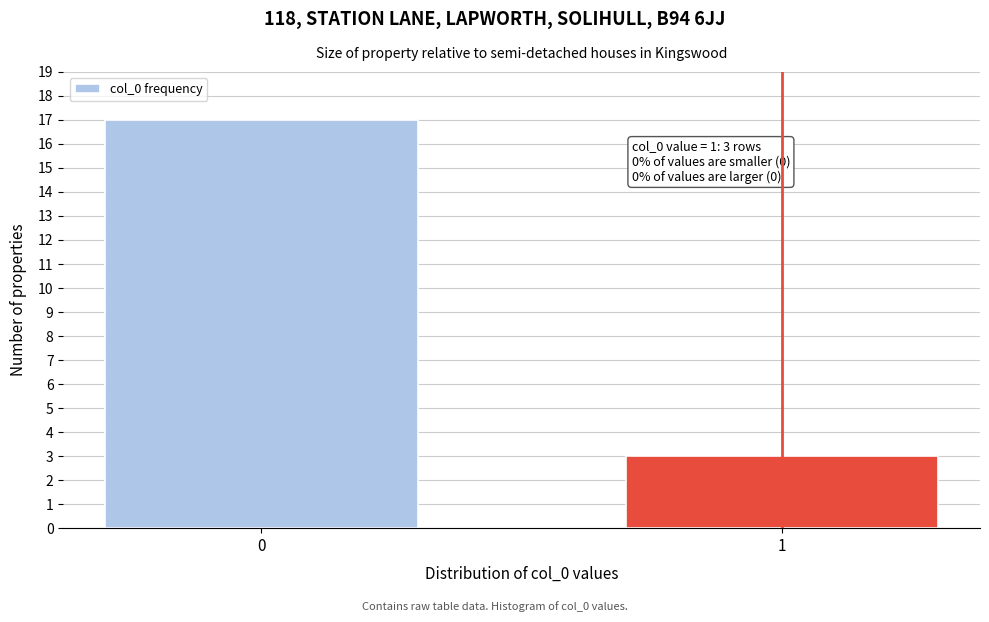

Reading left to right, list all the values displayed in this chart.

0=17	1=3